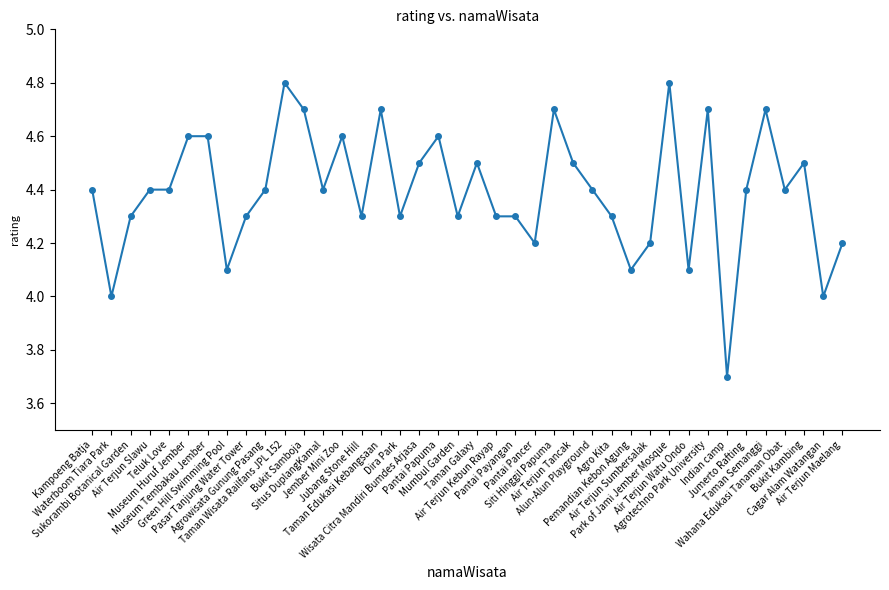

Which category has the lowest value across all series?

Indian camp